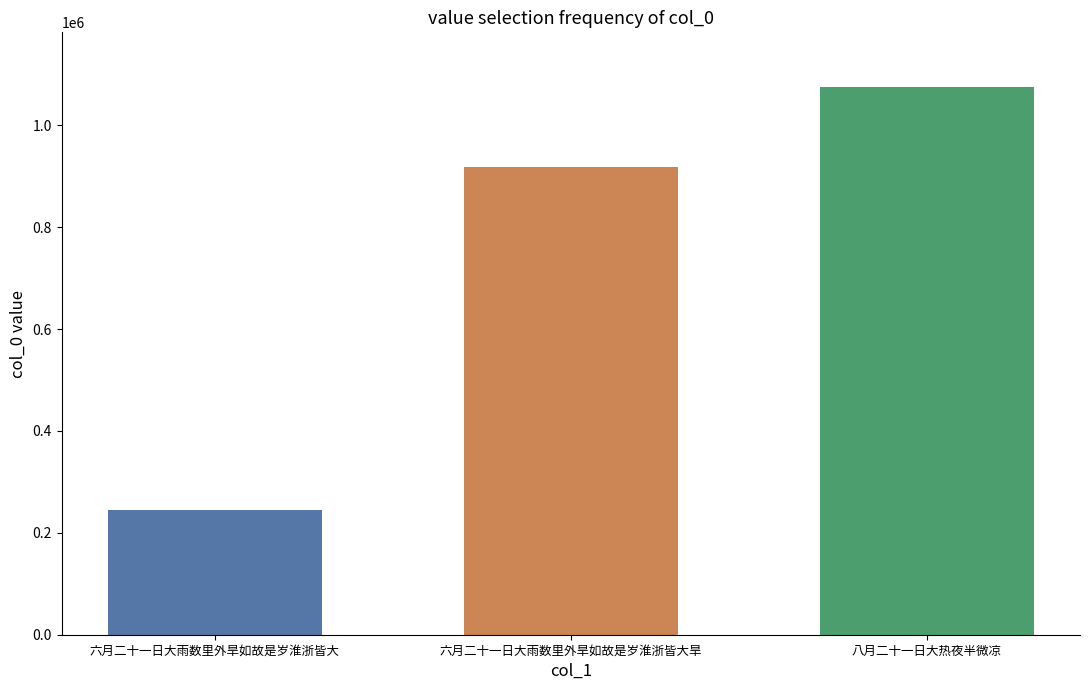

What is the smallest value displayed?

245363